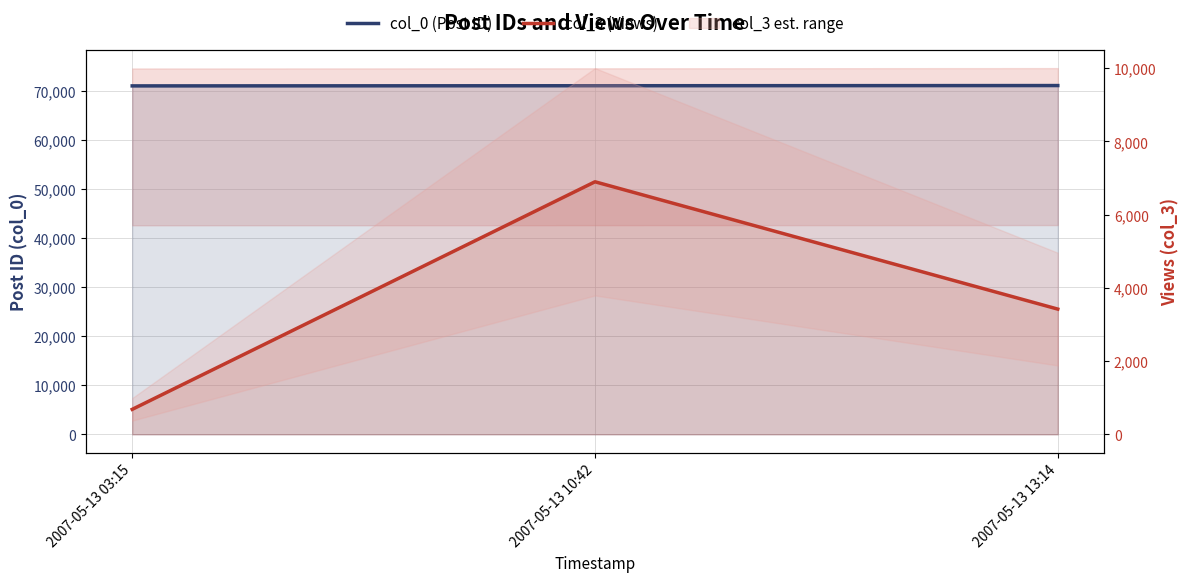

At which category does the chart reach its peak across all series?

2007-05-13 13:14